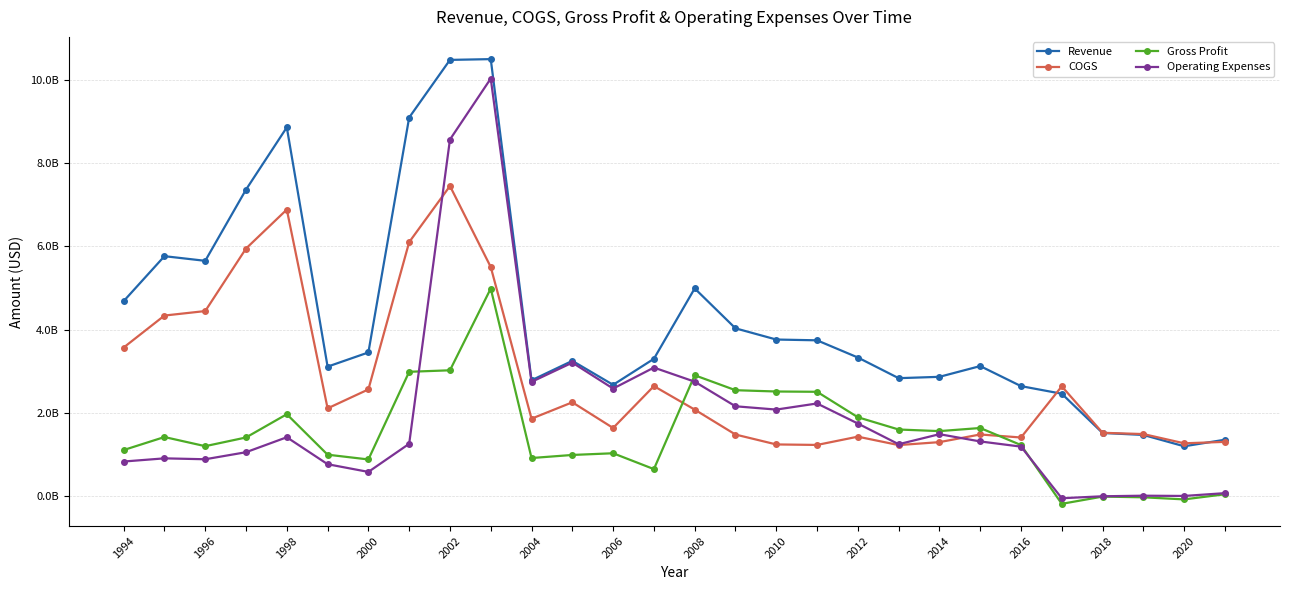

True or false: Operating Expenses and Revenue intersect in this chart.

False